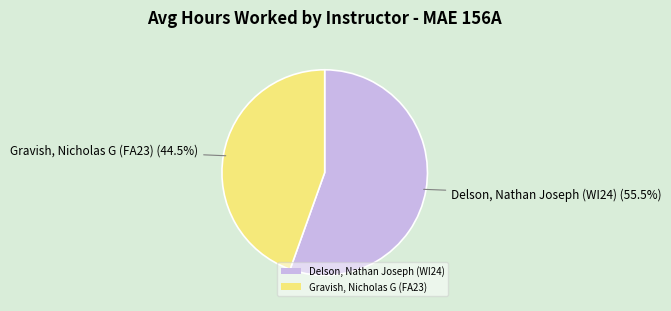

To the nearest percent, what is the difference between the largest and smallest slice percentages?

11%